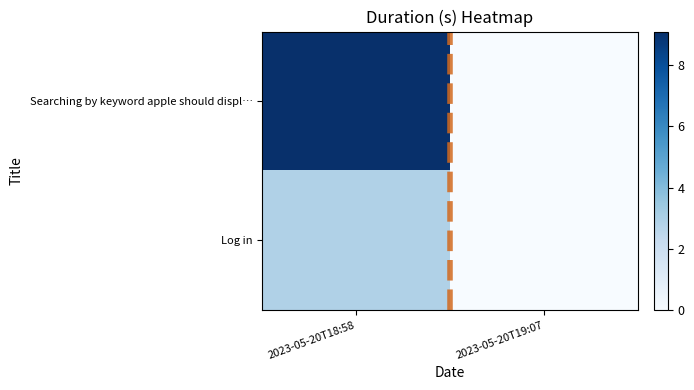

Count the number of categories in the chart.

2